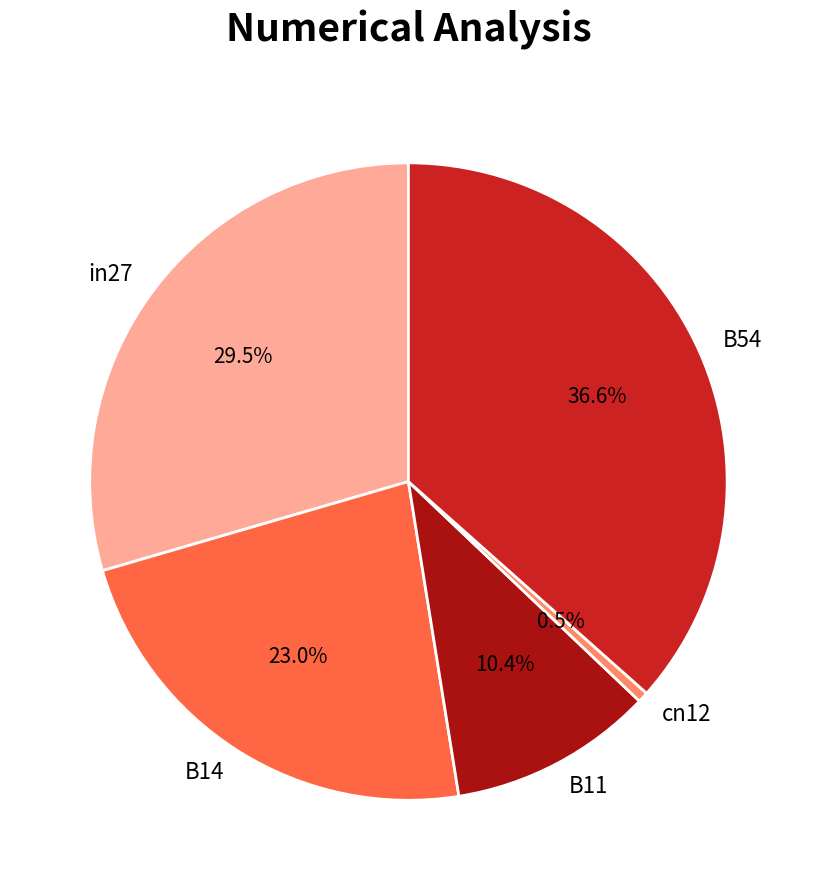

What percentage is the B54 slice, to the nearest percent?

37%